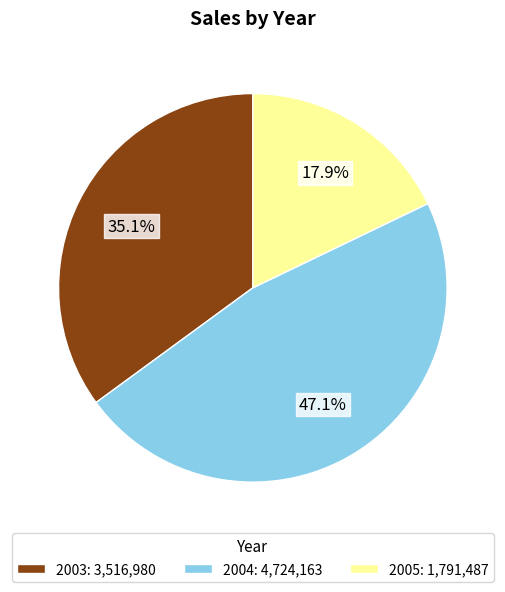

True or false: 2003 accounts for 35% of the total.

True